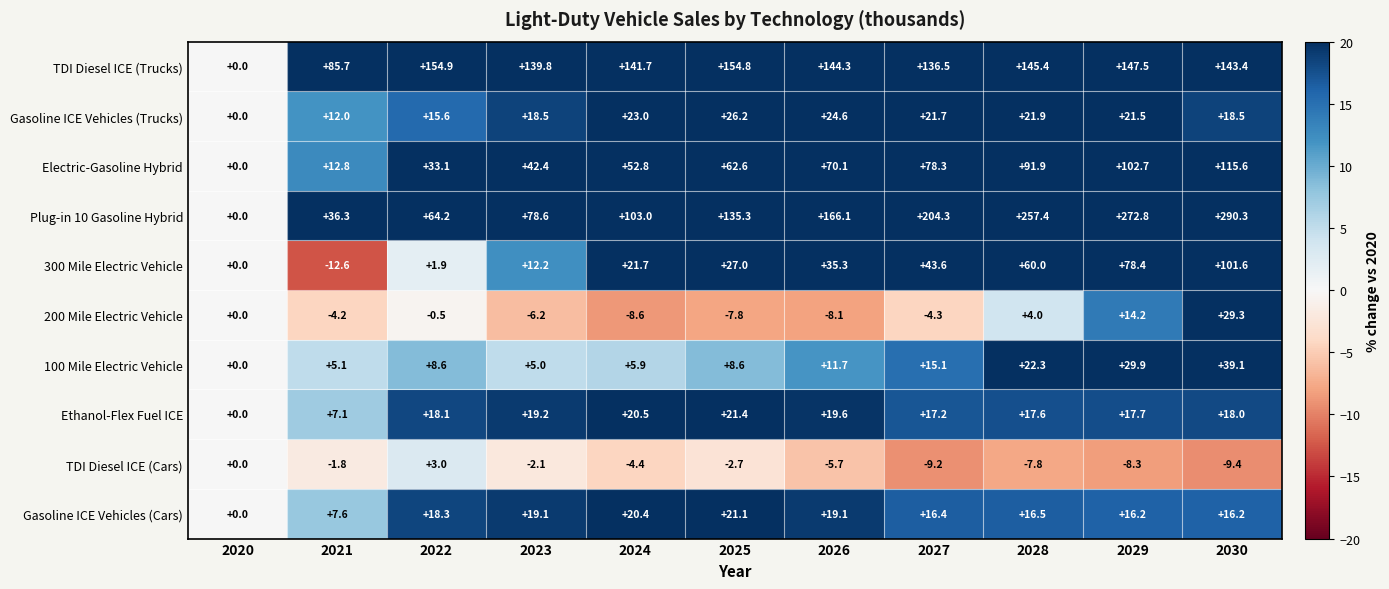

Count the number of data series in this chart.

10